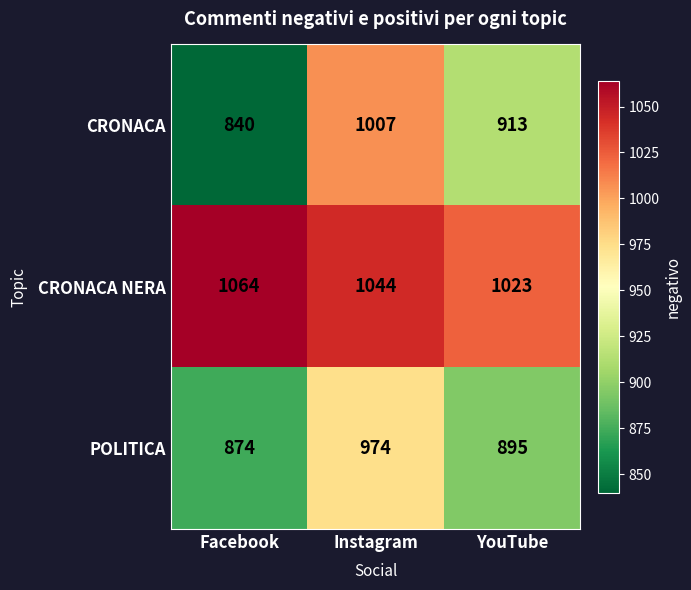

The value of CRONACA at YouTube is 913. True or false?

True